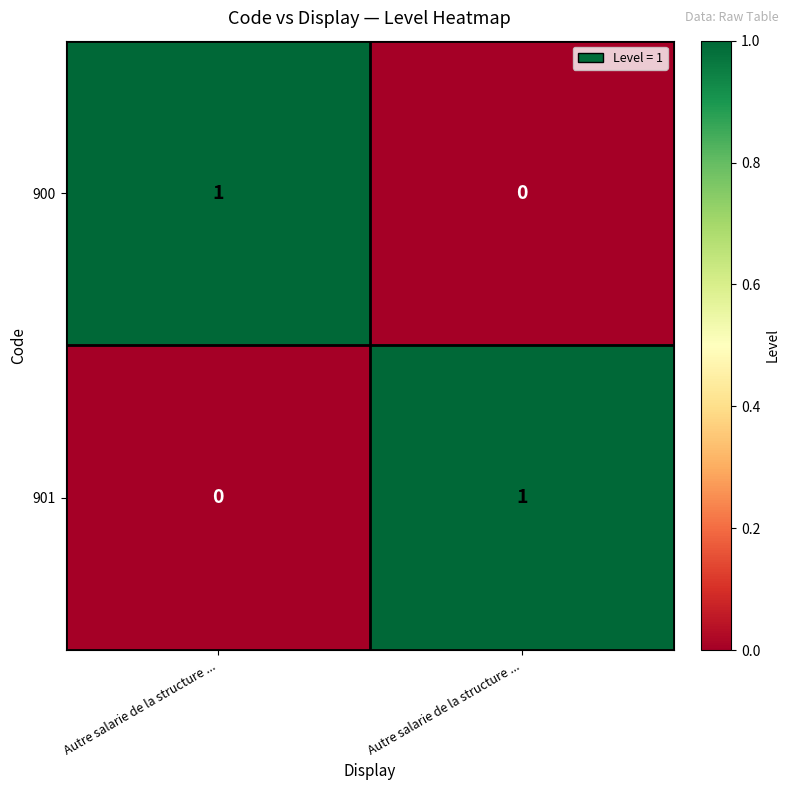

Which label corresponds to the smallest value in the chart?

Autre salarie de la structure ...